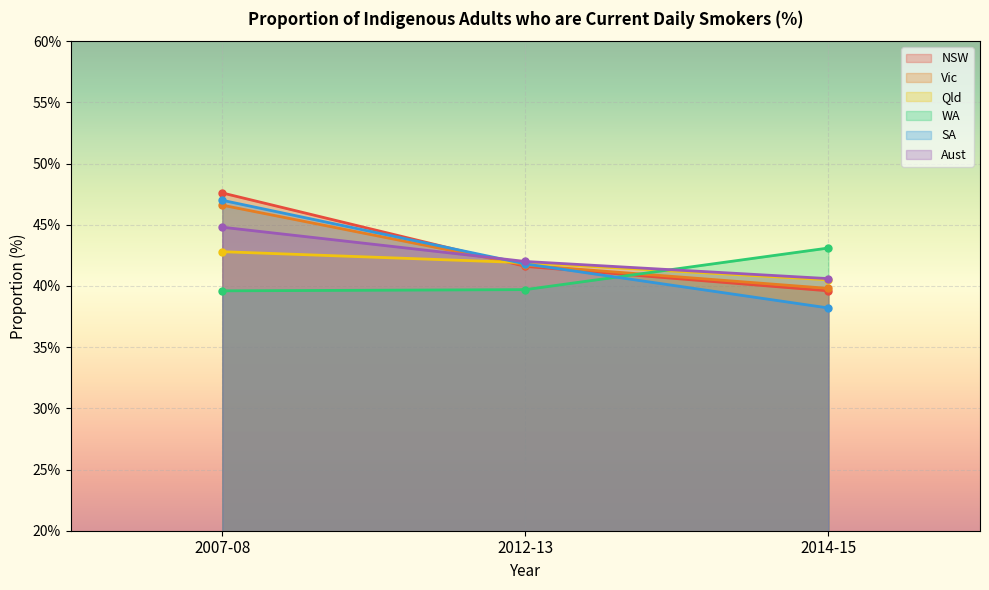

What is the value of the Aust point at the 2nd from the left?

42.0